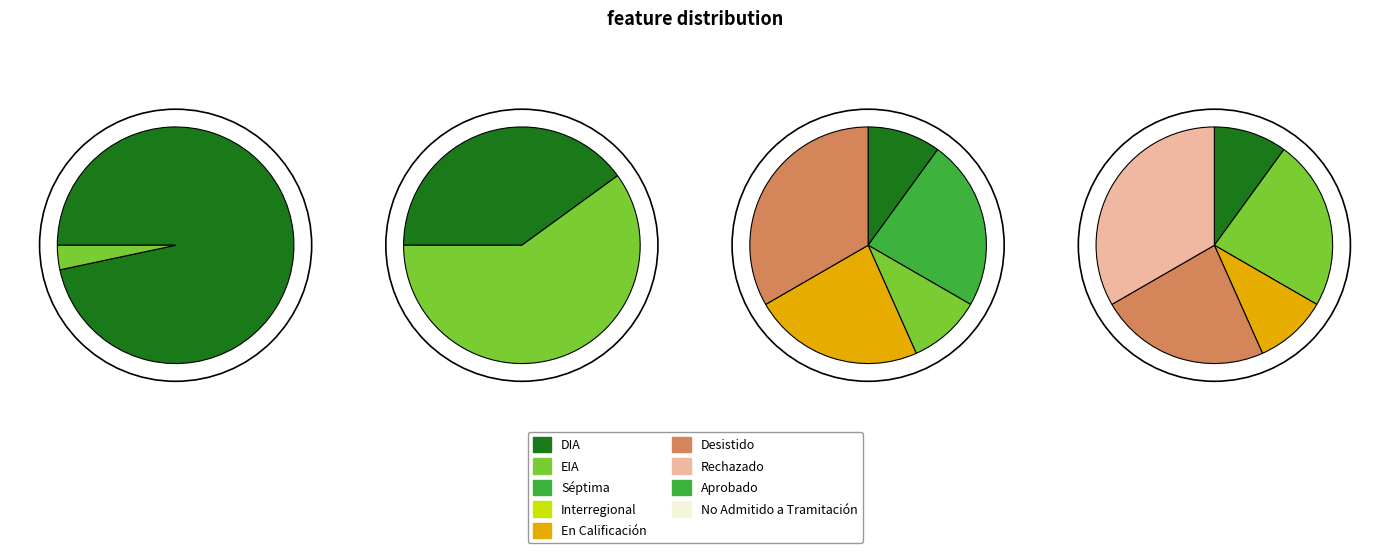

What is the smallest slice in the pie chart?

EIA